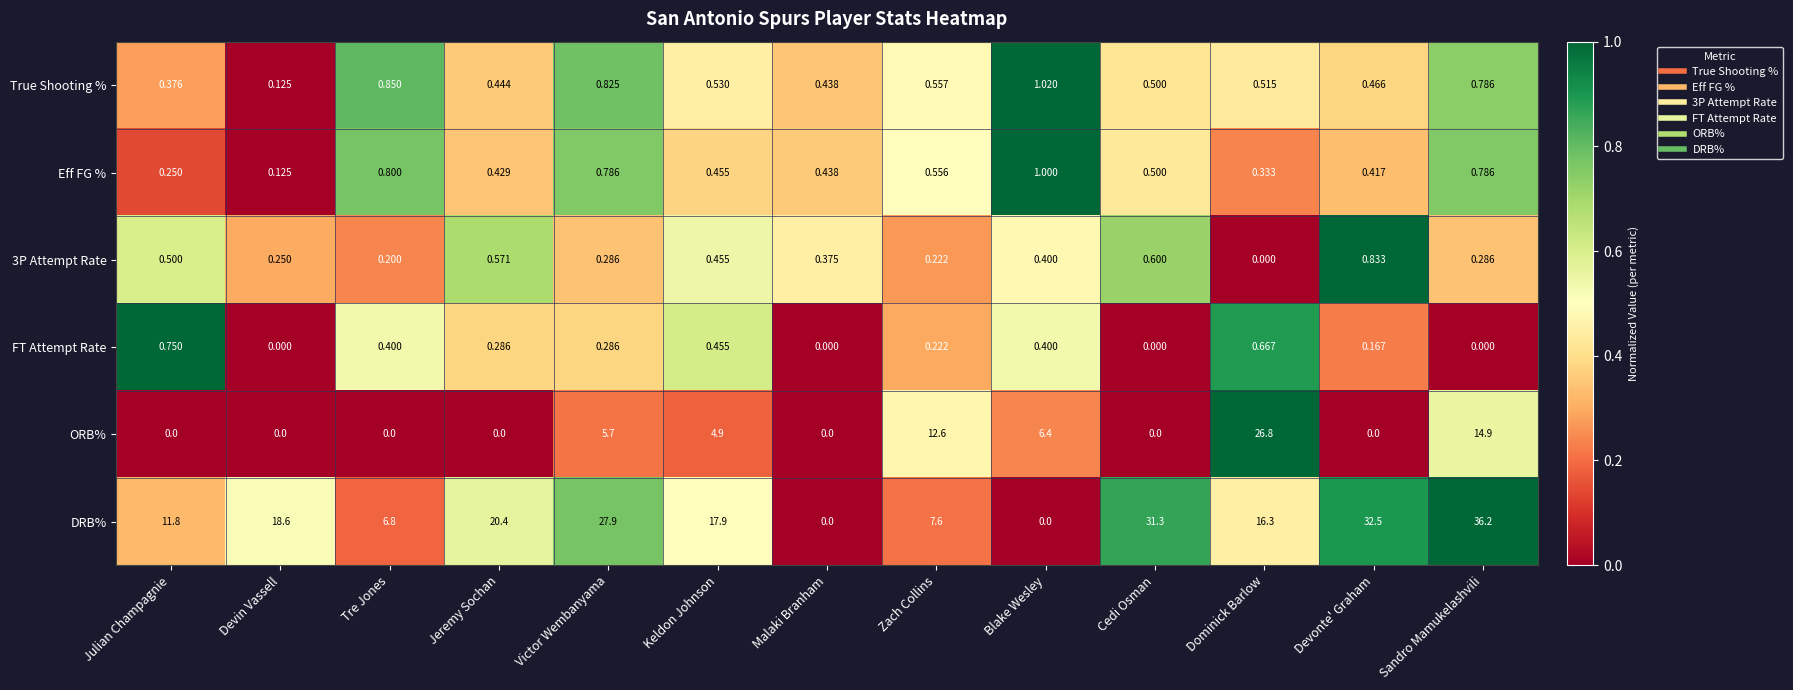

At how many categories does at least one series exceed 0?

13